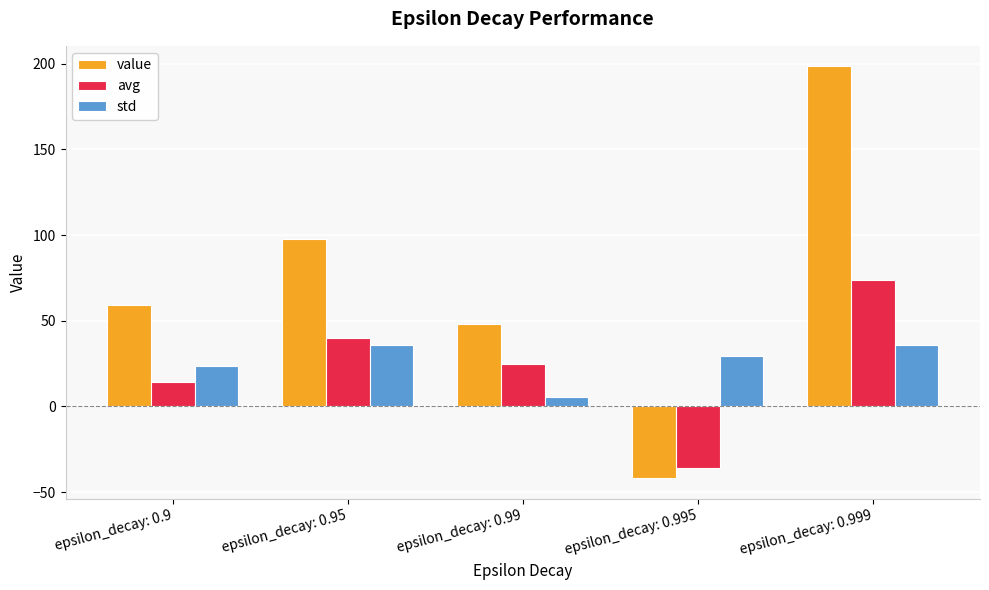

Which series changed the most between epsilon_decay: 0.9 and epsilon_decay: 0.95?

value